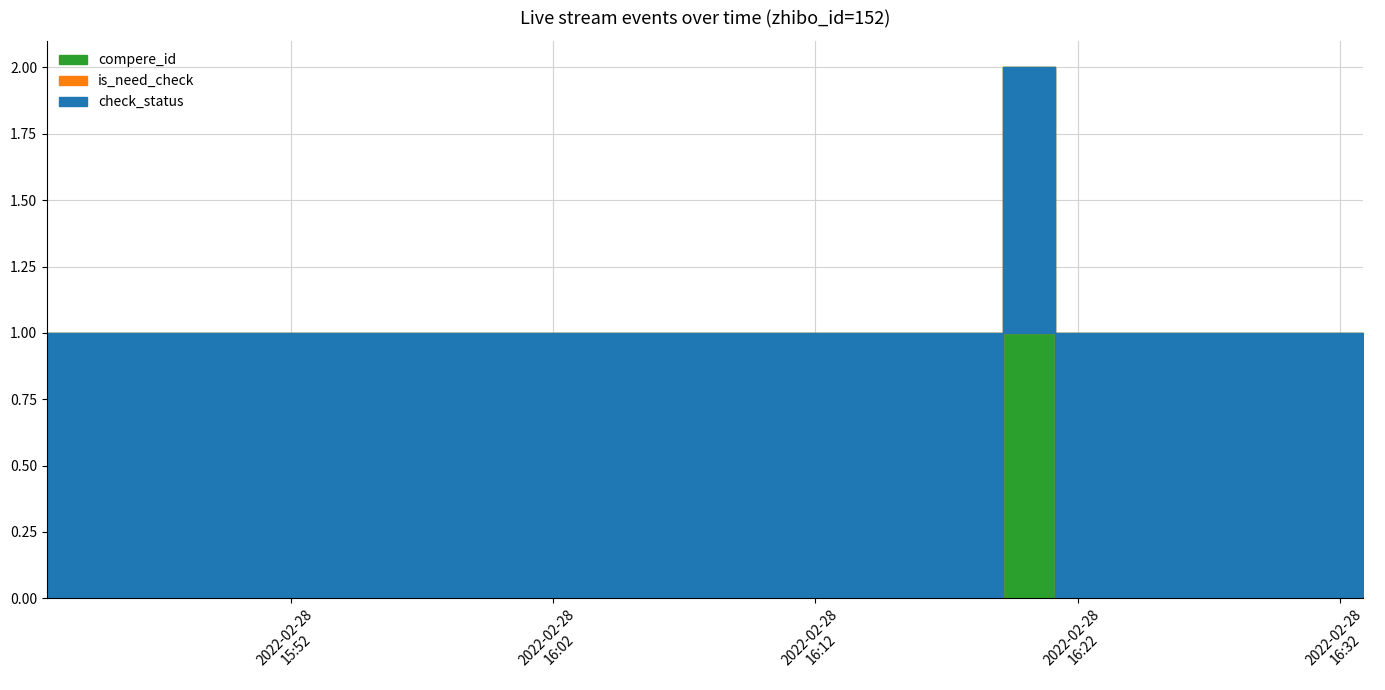

The compere_id series shows 0 at 2022-02-28 15:48:14. True or false?

True